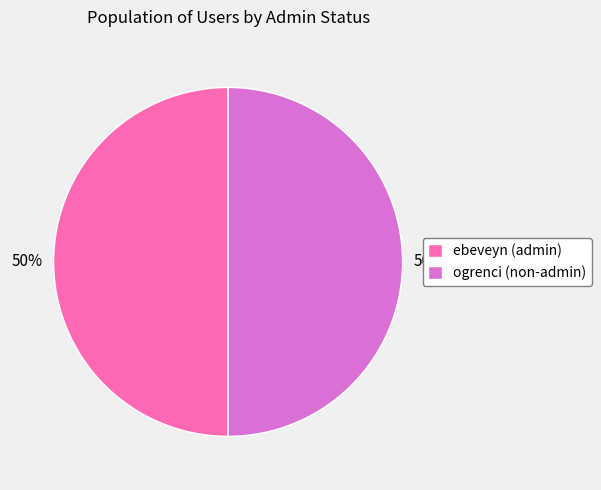

To the nearest percent, what is the combined percentage of ebeveyn (admin) and ogrenci (non-admin)?

100%